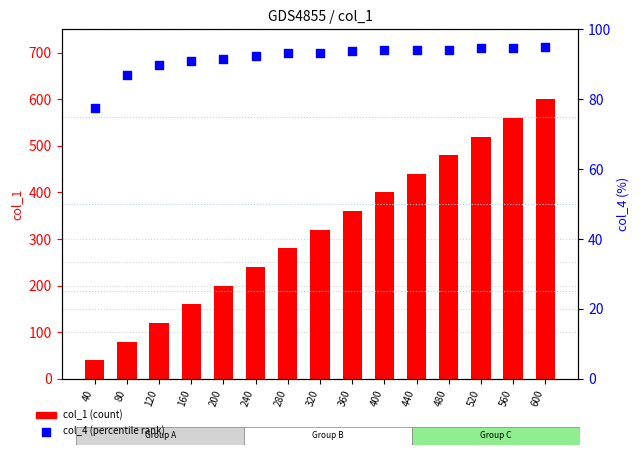

Is the value of col_1 (count) at 200 greater than the value of col_4 (percentile rank) at 560?

Yes